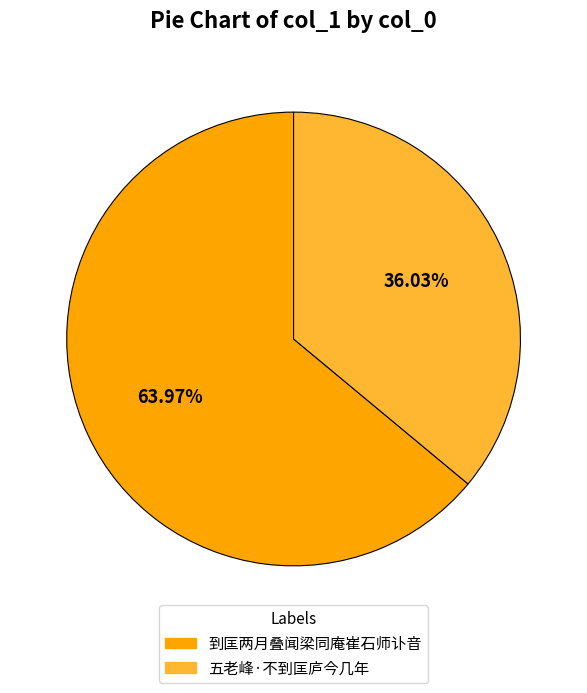

Combined, what portion of the pie is 到匡两月叠闻梁同庵崔石师讣音 and 五老峰·不到匡庐今几年?

100.0%